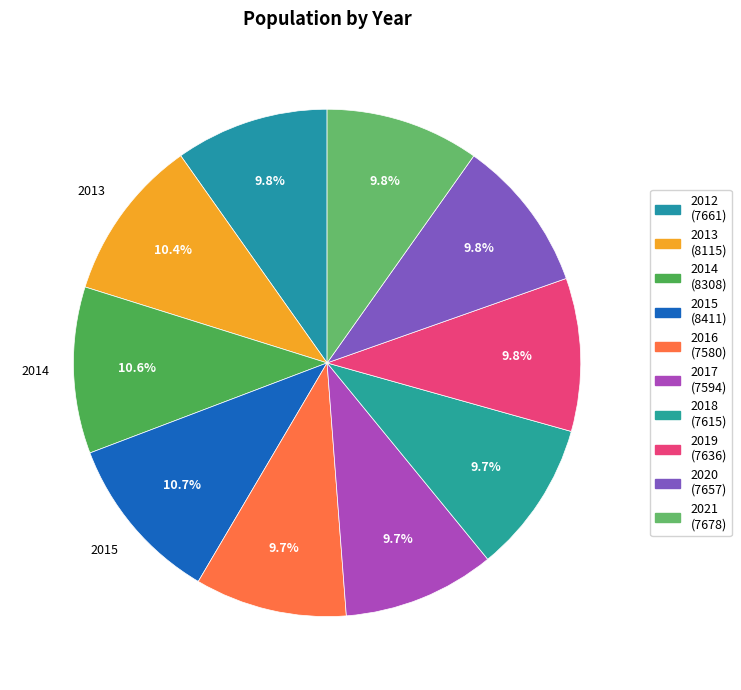

What is the total percentage of 2020 and 2021?

19.6%